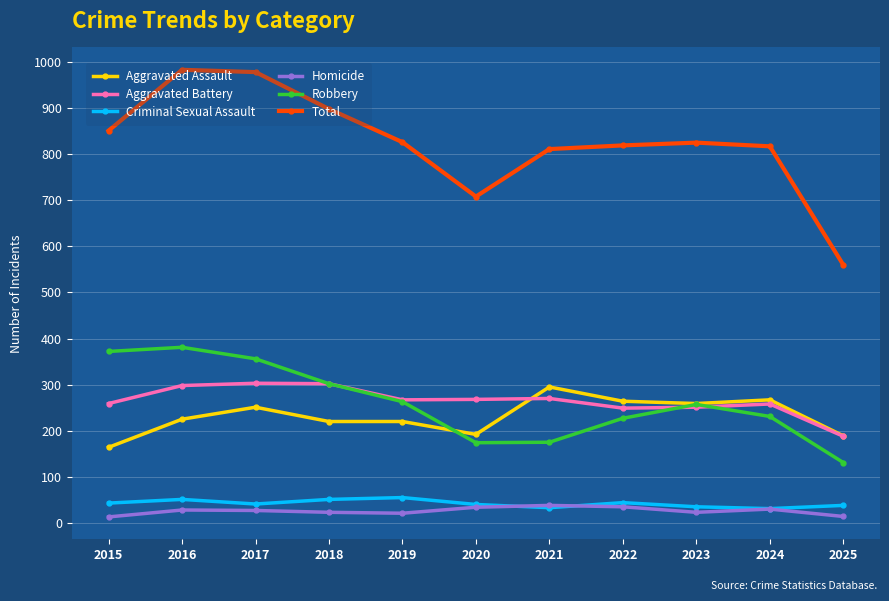

True or false: Total has more than 1 points higher than both neighbors.

True